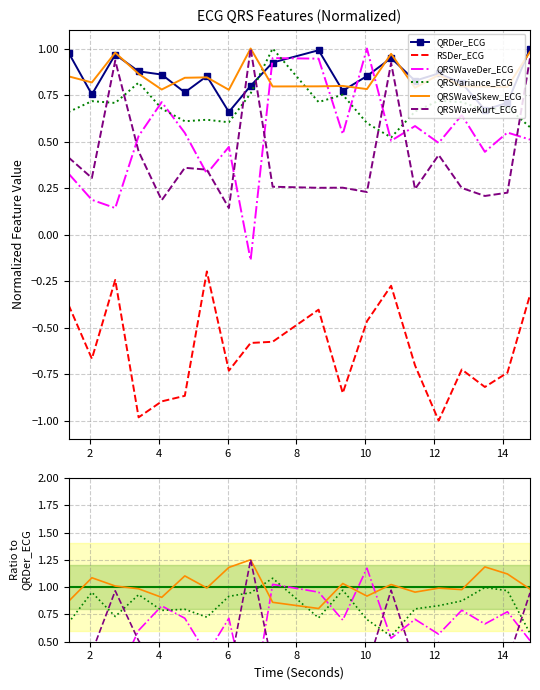

True or false: QRSWaveDer_ECG and RSDer_ECG intersect in this chart.

False